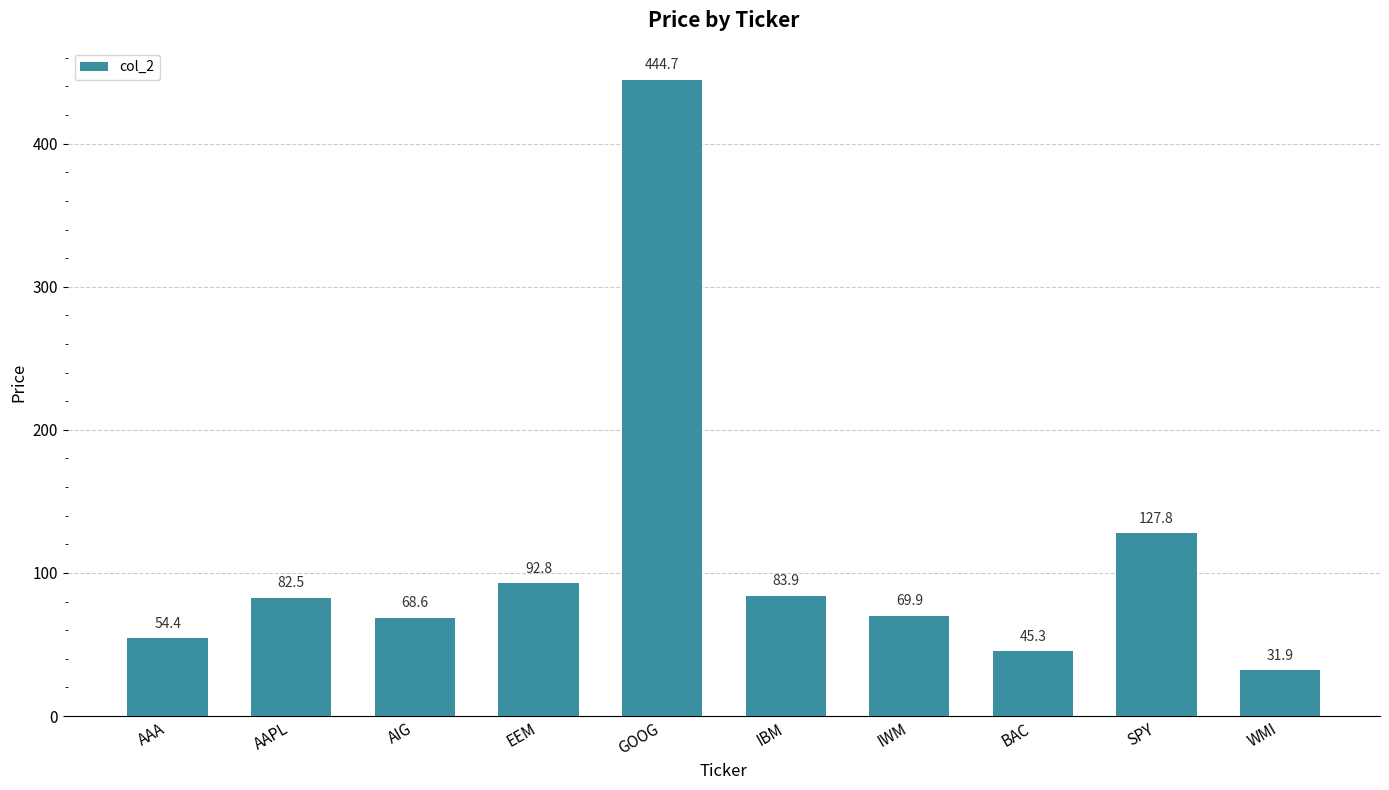

What is the sum of the values at AAA and IBM?

138.3